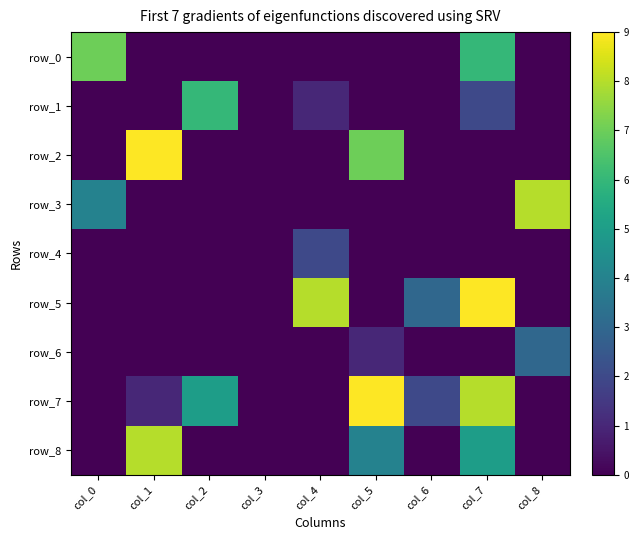

Which has a higher value, col_4 or col_6?

col_4